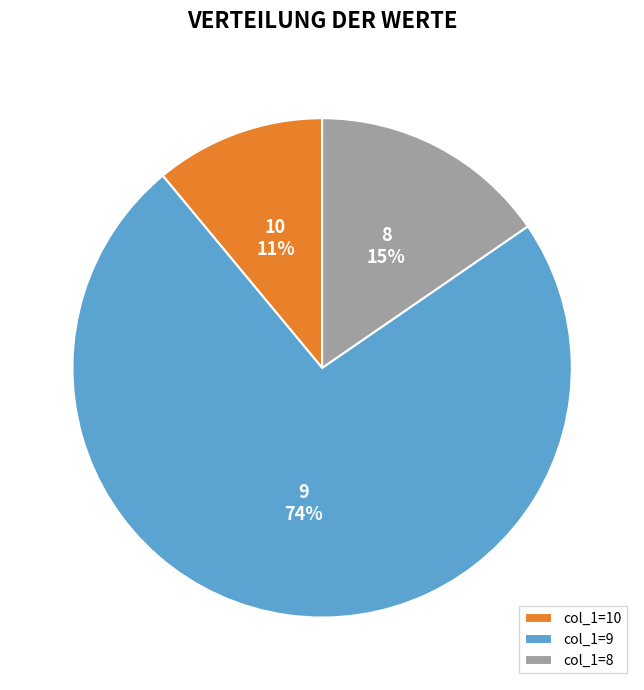

Combined, do 9 and 8 account for over 50%?

Yes